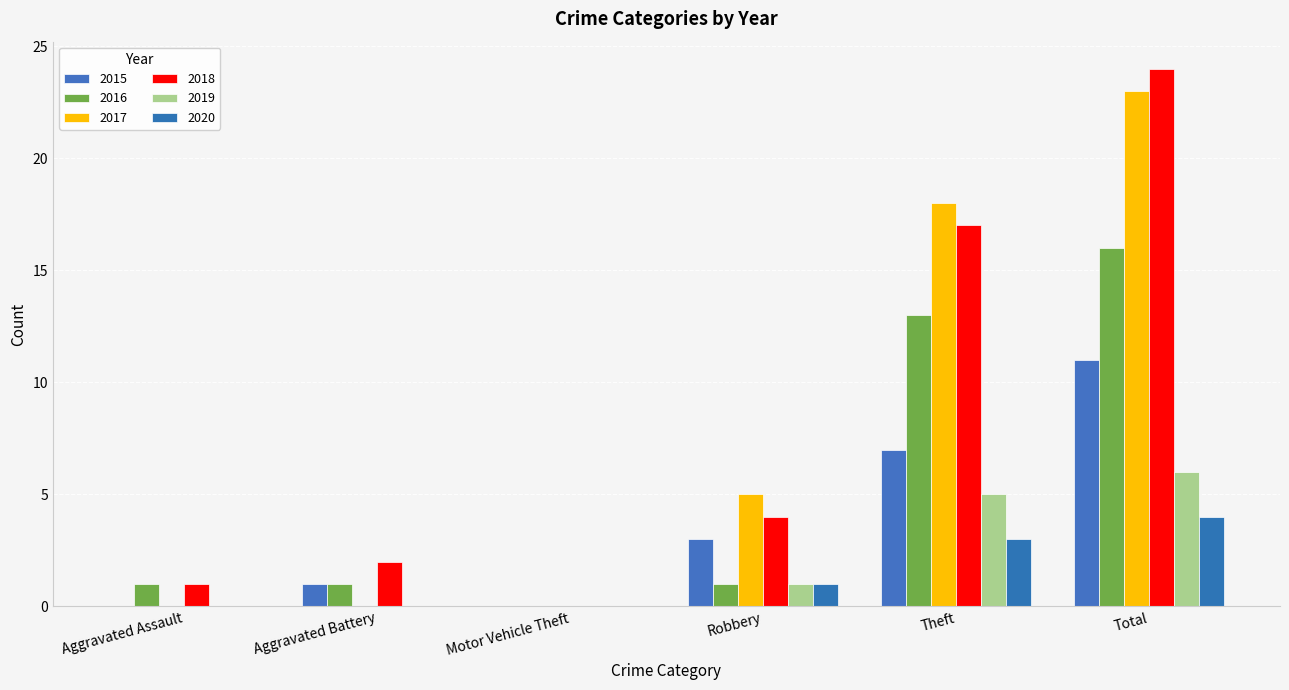

Is the value of 2017 at Robbery greater than the value of 2015 at Aggravated Battery?

Yes